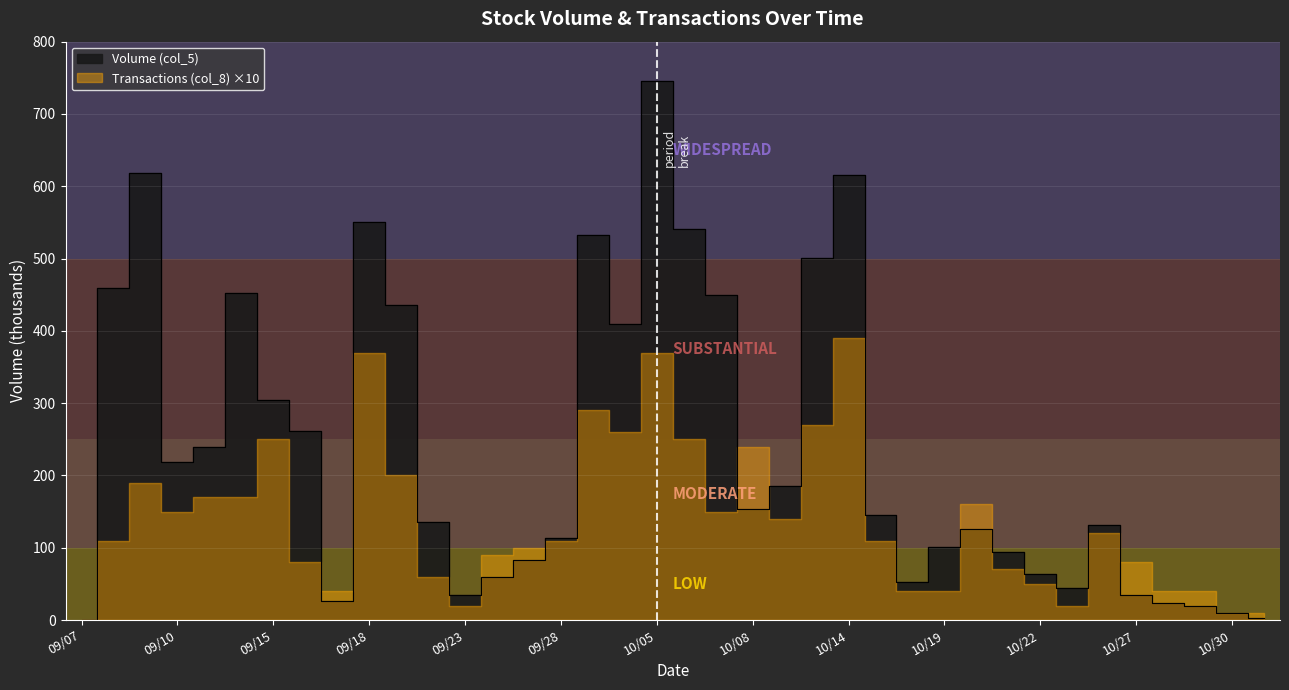

What is the label of the 4th point from the right?

109/10/28